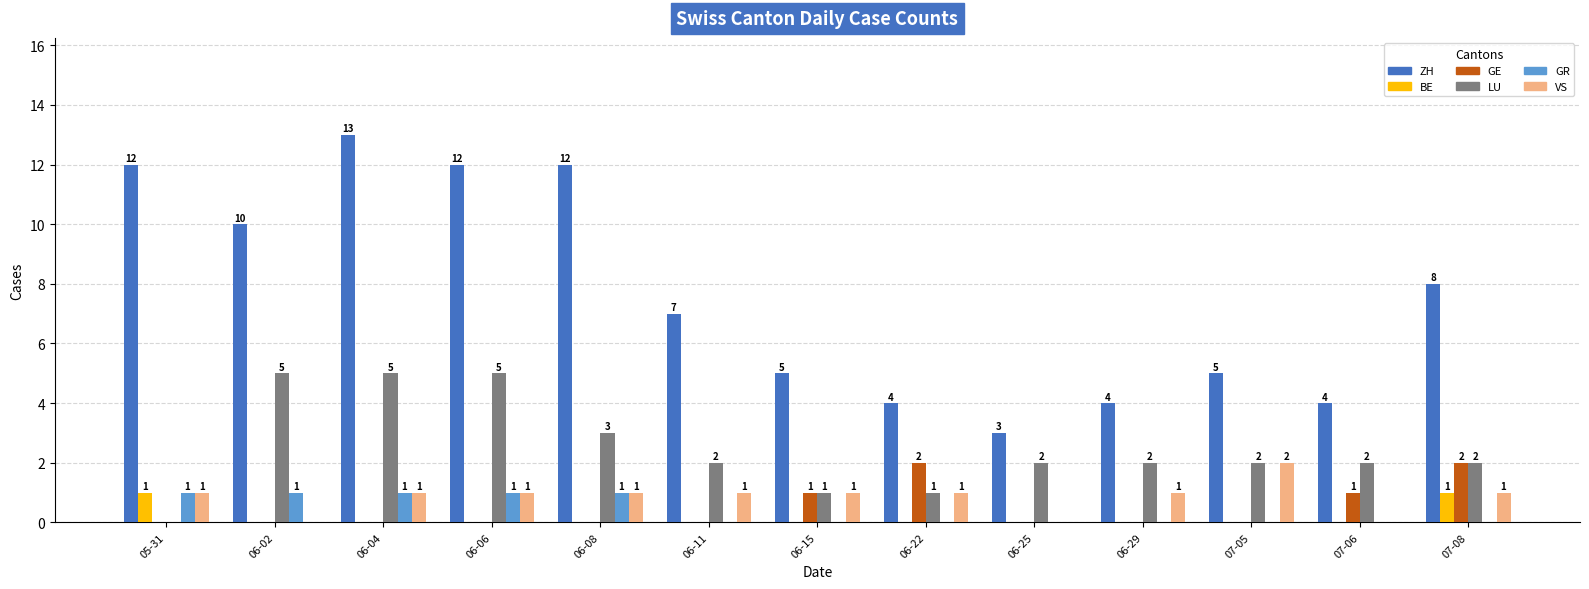

What are all the series names shown in the legend?

ZH, BE, GE, LU, GR, VS